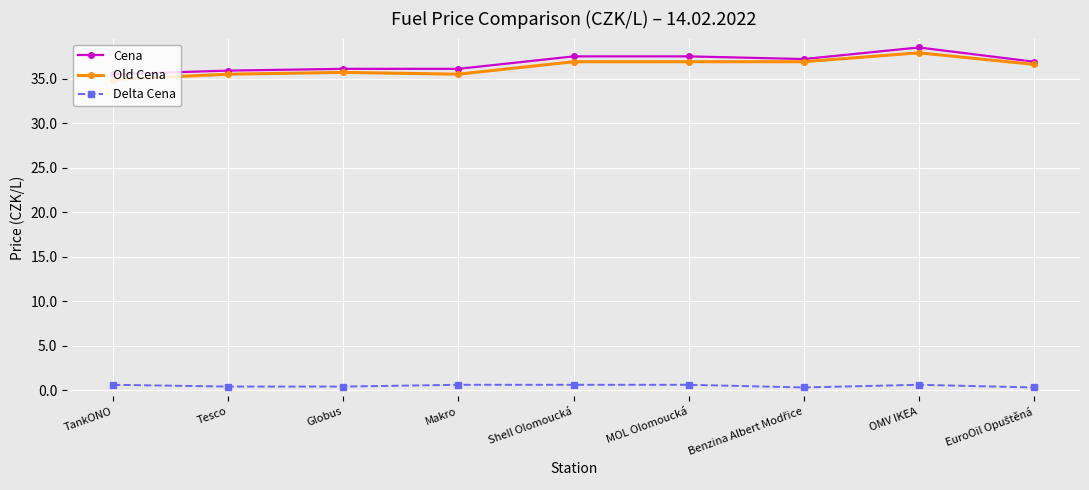

What is the total value across all series at OMV IKEA?

77.0